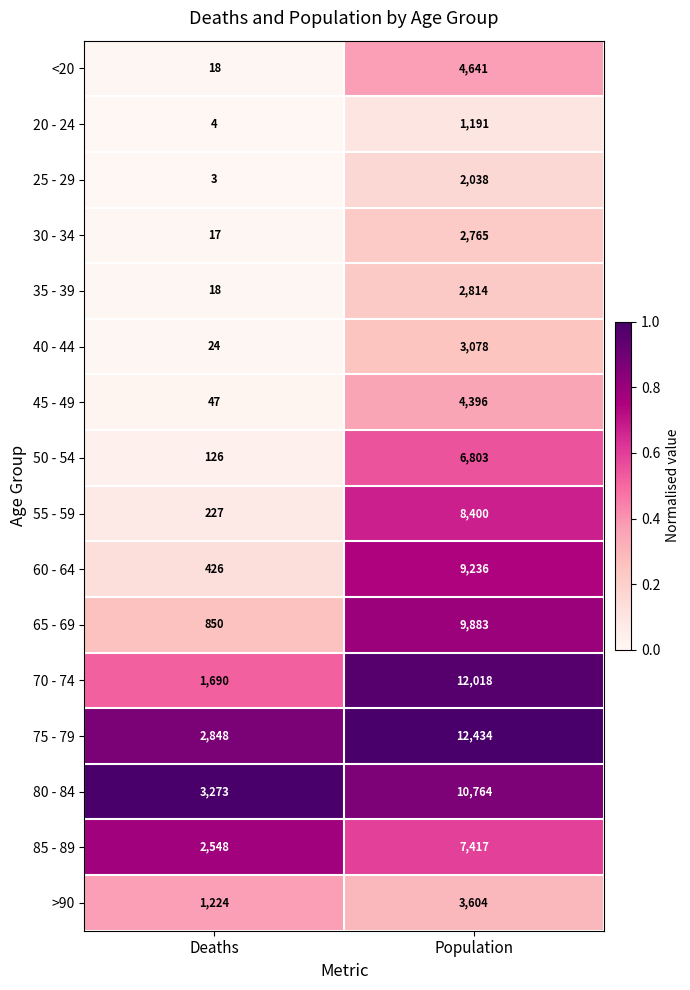

Rank the series by their maximum value, from highest to lowest.

75 - 79, 70 - 74, 80 - 84, 65 - 69, 60 - 64, 55 - 59, 85 - 89, 50 - 54, <20, 45 - 49, >90, 40 - 44, 35 - 39, 30 - 34, 25 - 29, 20 - 24